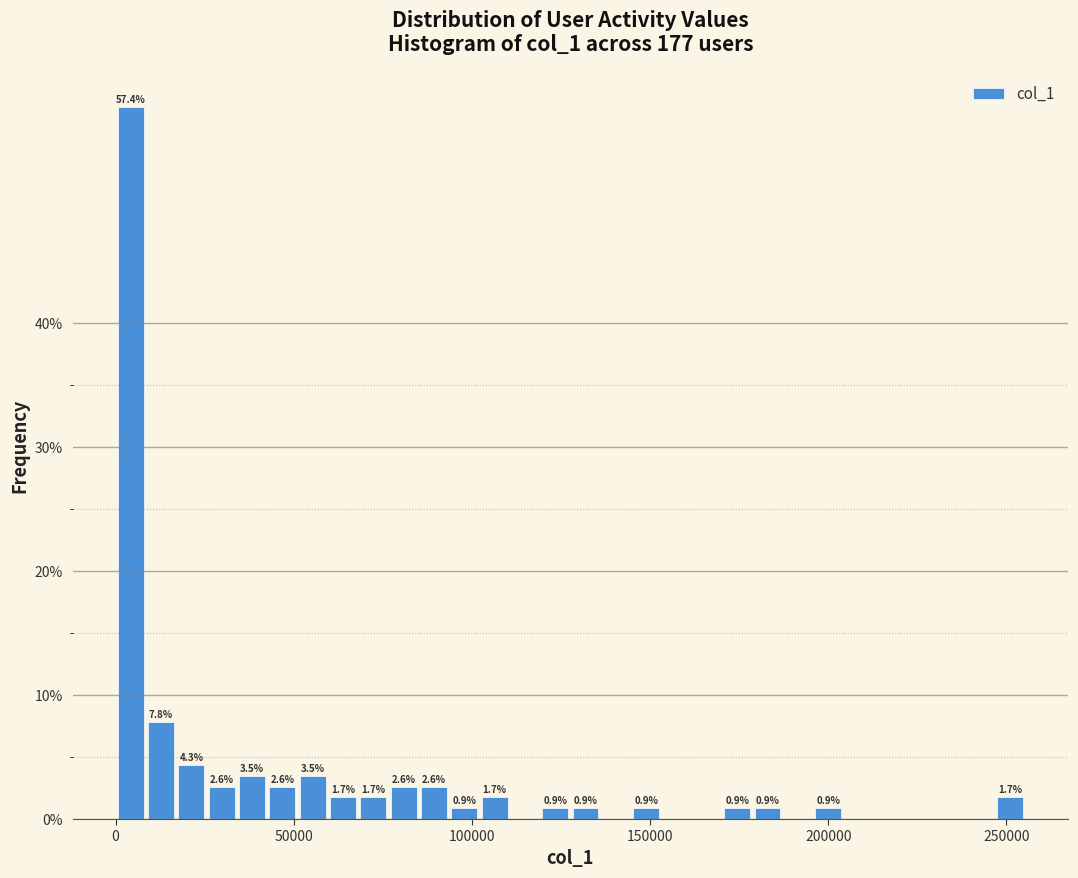

Around what value on the x-axis is the tallest bar? Give the approximate position of its centre, as read against the axis.

5000